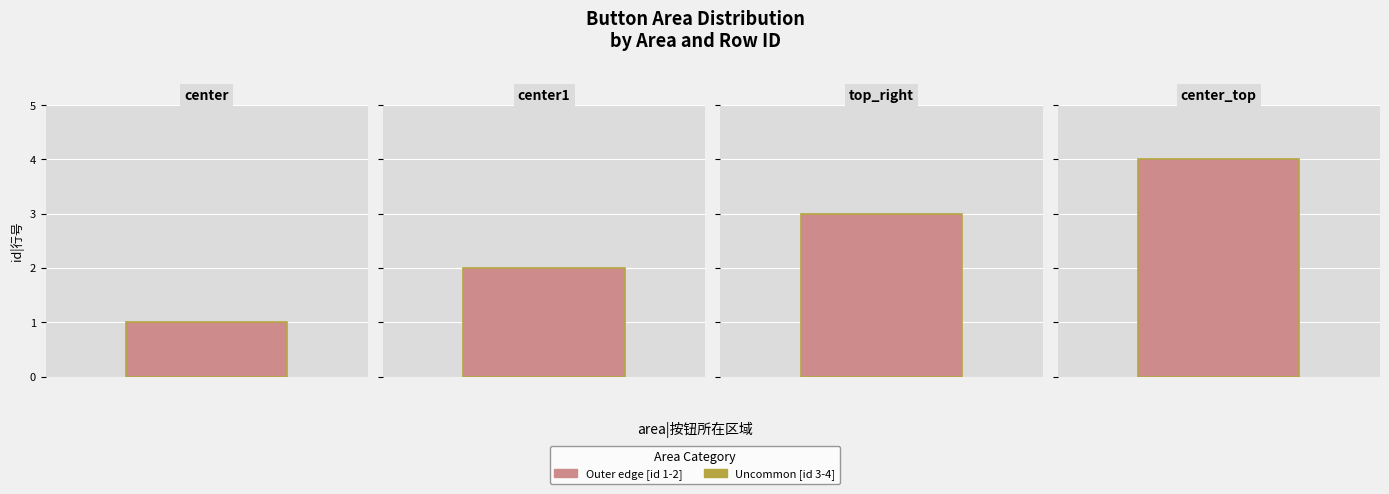

Which label corresponds to the smallest value in the chart?

center